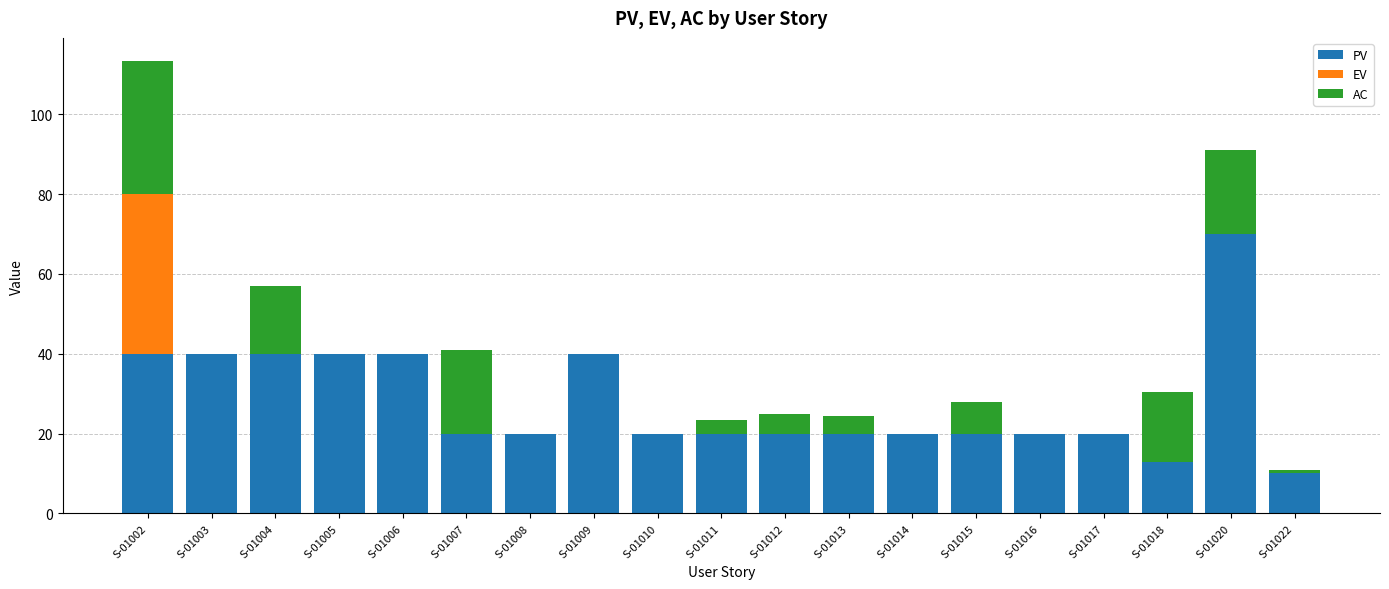

What is the sum of all PV values?

533.0